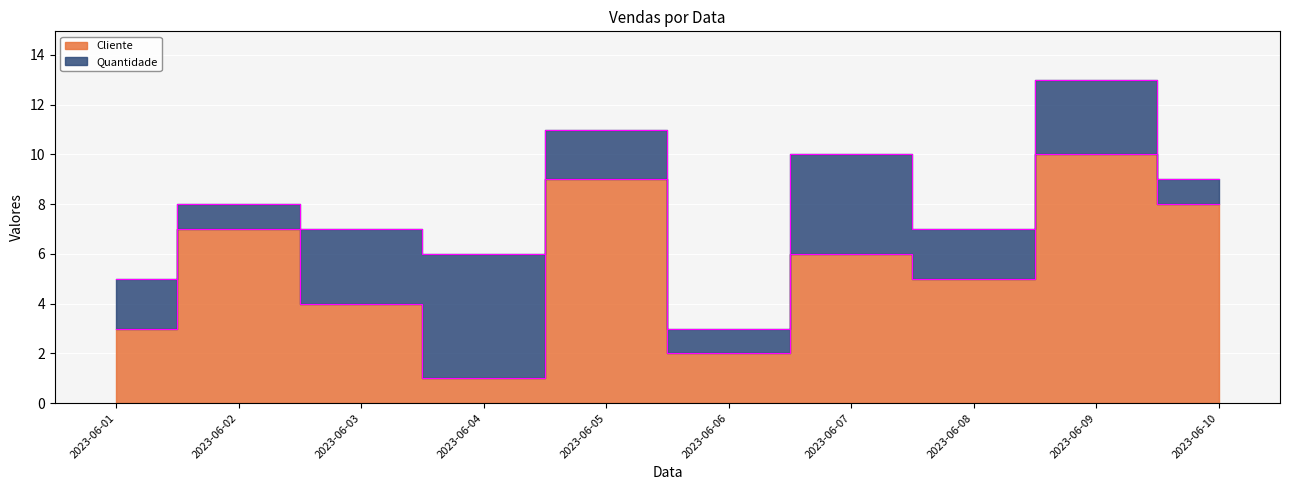

Is it true that the value at 2023-06-06 is 3?

False